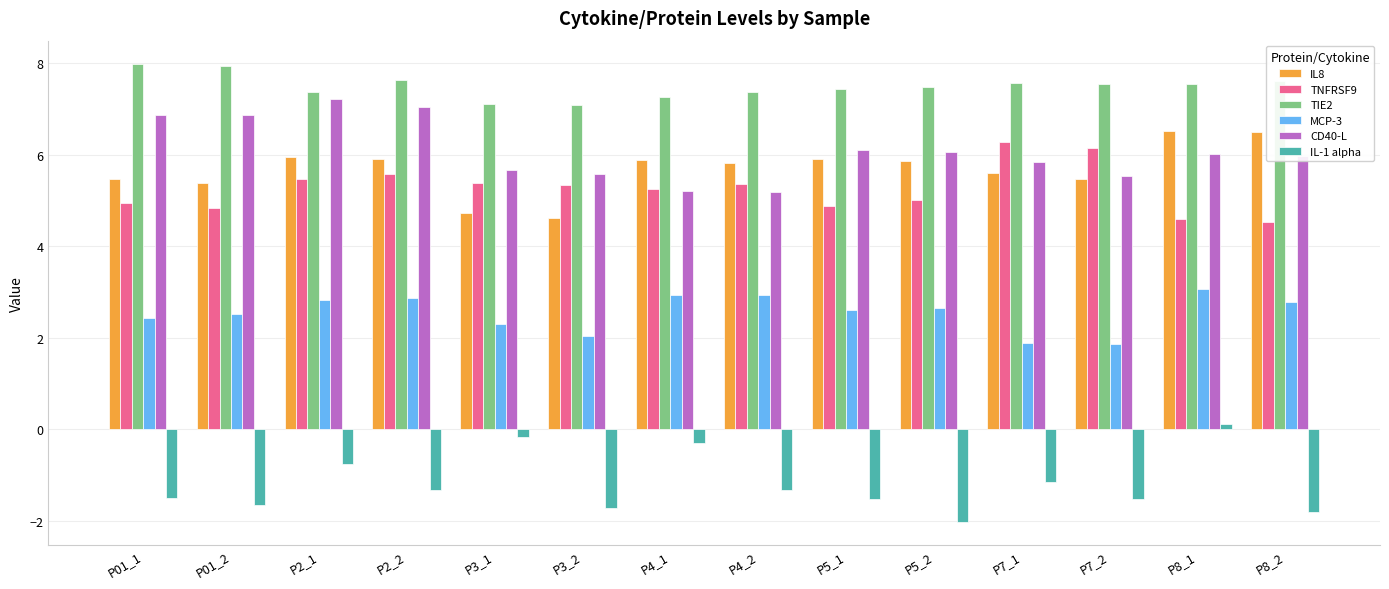

Rank the series by their maximum value, from highest to lowest.

TIE2, CD40-L, IL8, TNFRSF9, MCP-3, IL-1 alpha